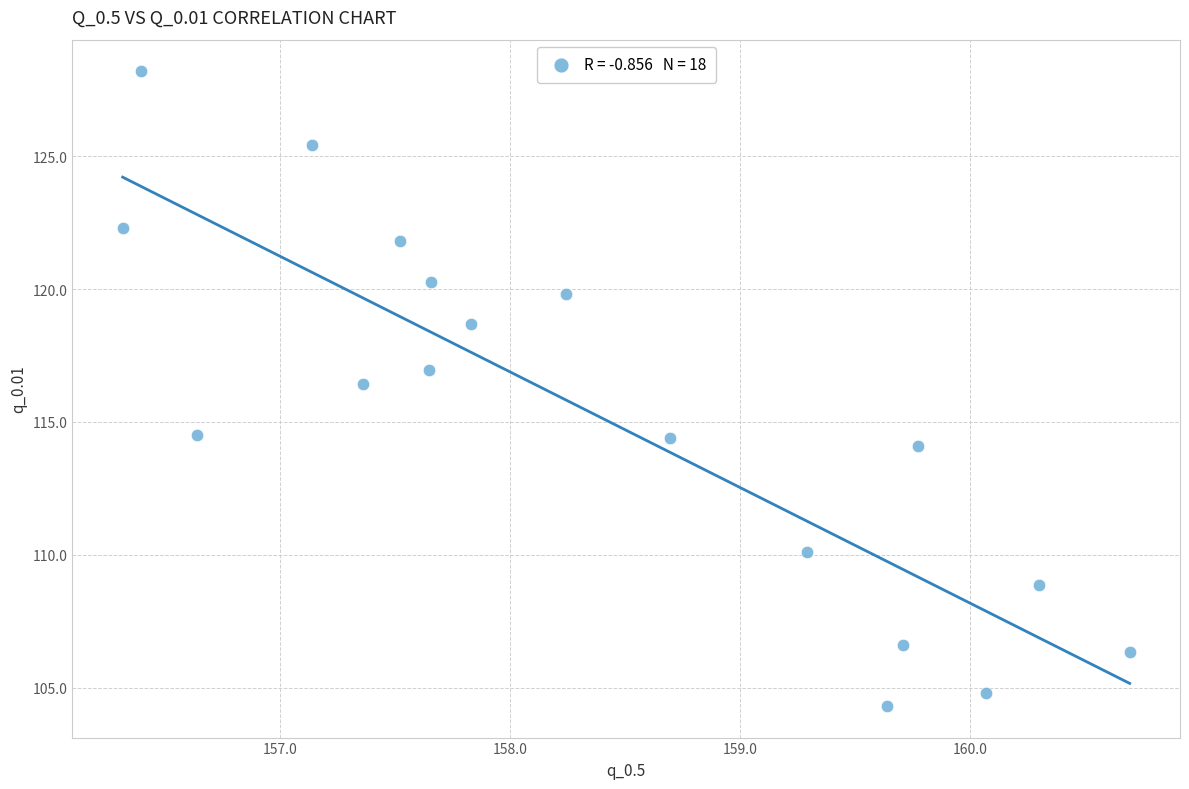

What is the range of X values (max minus min)?

4.4